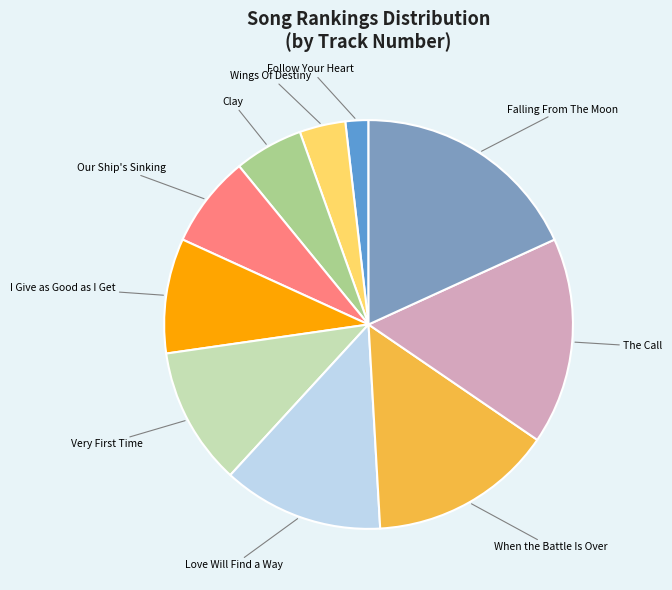

The When the Battle Is Over slice represents 23% of the pie. True or false?

False